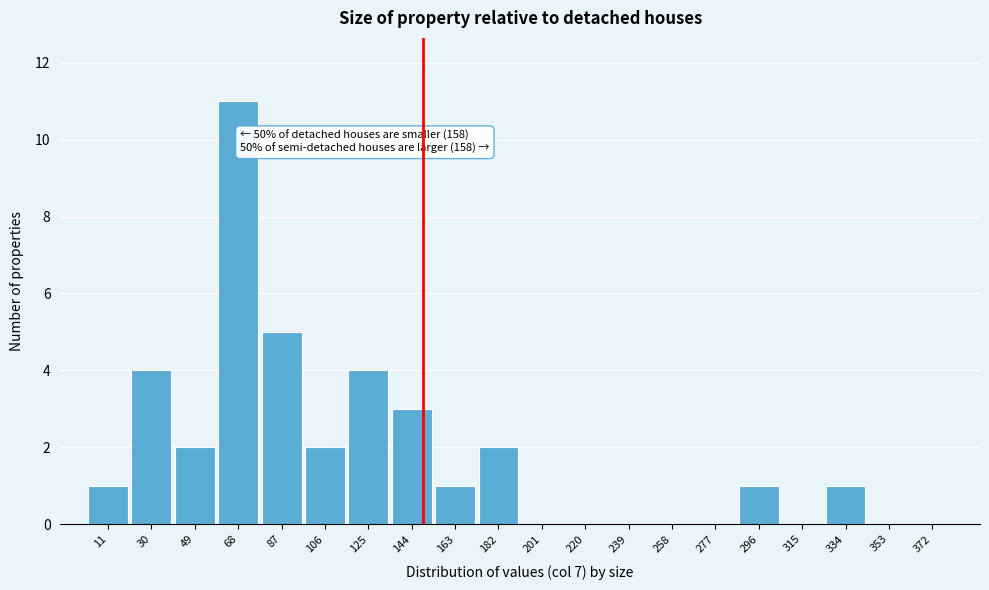

Reading left to right, list all the values displayed in this chart.

11=1	30=4	49=2	68=11	87=5	106=2	125=4	144=3	163=1	182=2	201=0	220=0	239=0	258=0	277=0	296=1	315=0	334=1	353=0	372=0